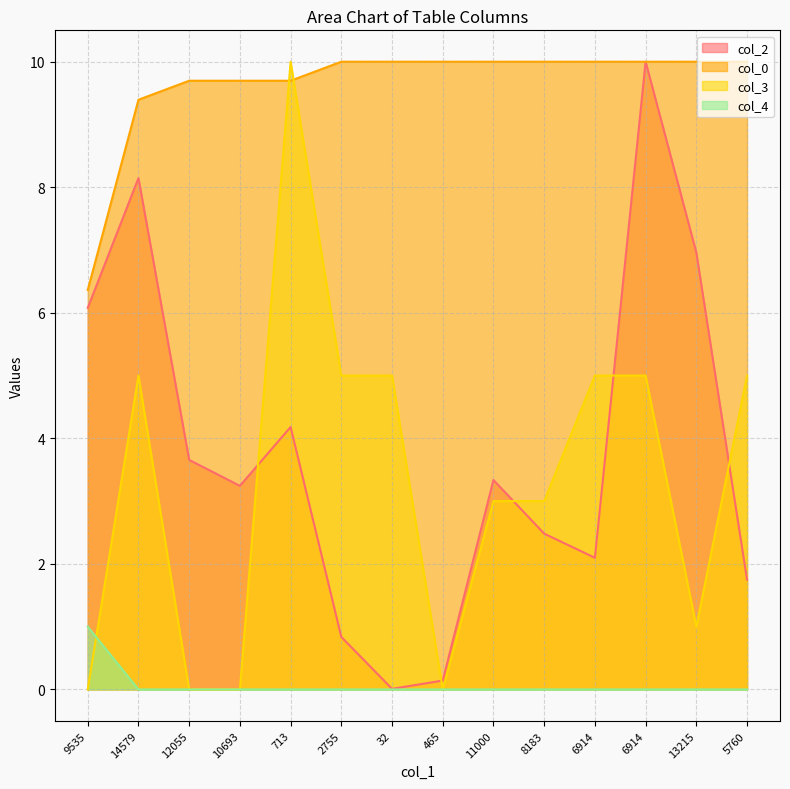

True or false: col_2 and col_4 intersect in this chart.

False